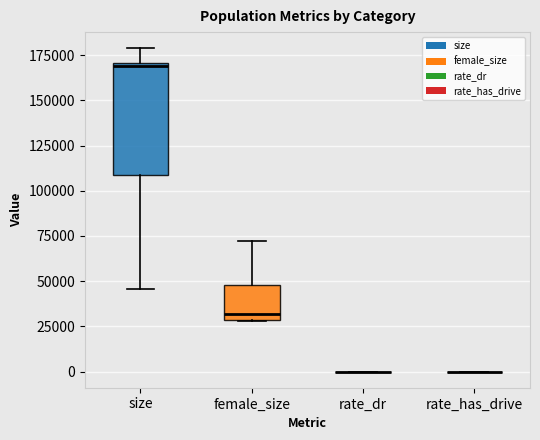

Reading left to right, read every box against the y-axis: the position of its median line, the range the box covers, and the ends of its whiskers. The values are not printed on the chart, so give them approximately, as read against the axis.

size: median 170000 (just below the box's upper edge), box 110000 to 170000, whiskers 45000 to 180000
female_size: median 30000 (just above the box's lower edge), box 30000 to 50000, whiskers 30000 to 70000
rate_dr: box collapsed to a line at 0, whiskers 0 to 0
rate_has_drive: box collapsed to a line at 0, whiskers 0 to 0